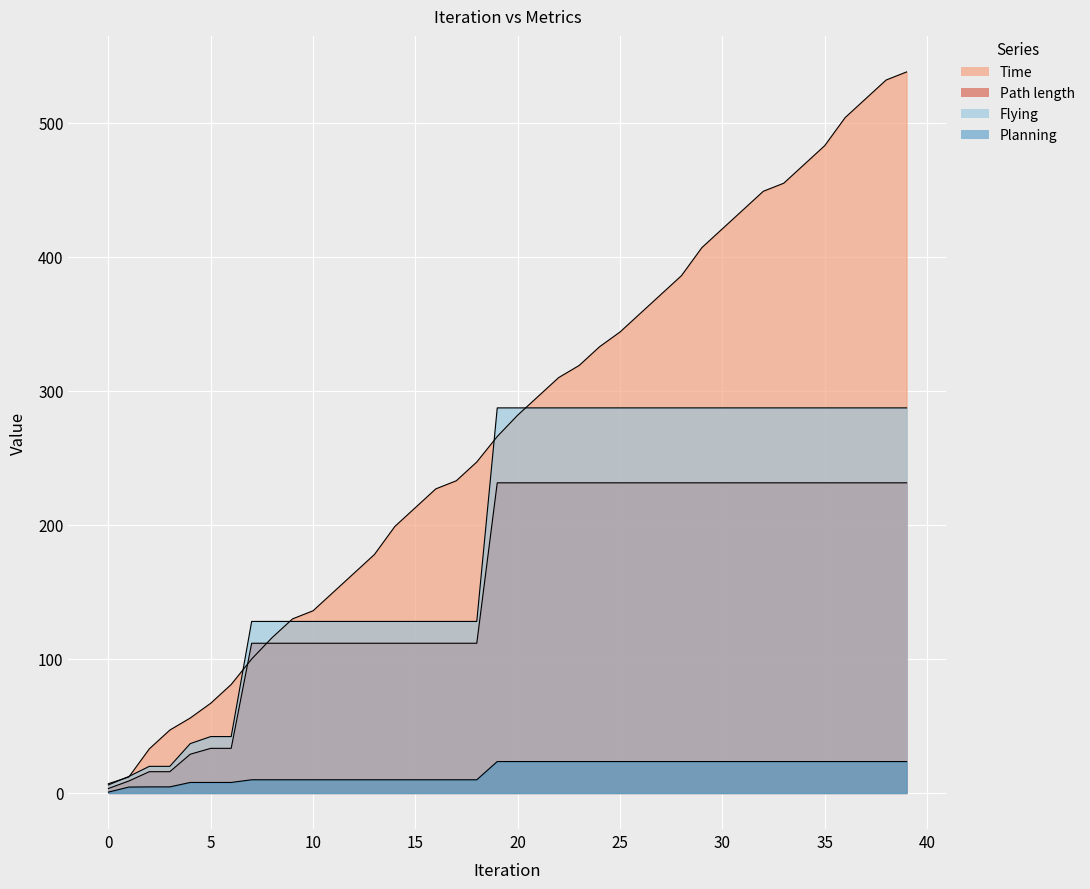

Reading left to right, transcribe all the data shown in this chart.

Time: 6.9	11.9	32.9	46.9	55.9	66.9	80.9	99.9	115.9	129.9	135.9	149.9	163.9	177.9	198.9	212.9	226.9	232.9	246.9	265.9	281.9	295.9	309.9	318.9	332.9	343.9	357.9	371.9	385.9	406.9	420.9	434.9	448.9	454.9	468.9	482.9	503.9	517.9	531.9	537.9
Path length: 3.3	8.9	15.9	15.9	28.9	33.3	33.3	111.7	111.7	111.7	111.7	111.7	111.7	111.7	111.7	111.7	111.7	111.7	111.7	231.4	231.4	231.4	231.4	231.4	231.4	231.4	231.4	231.4	231.4	231.4	231.4	231.4	231.4	231.4	231.4	231.4	231.4	231.4	231.4	231.4
Flying: 6.0	12.3	19.9	19.9	36.8	42.1	42.1	128.0	128.0	128.0	128.0	128.0	128.0	128.0	128.0	128.0	128.0	128.0	128.0	287.3	287.3	287.3	287.3	287.3	287.3	287.3	287.3	287.3	287.3	287.3	287.3	287.3	287.3	287.3	287.3	287.3	287.3	287.3	287.3	287.3
Planning: 0.7	4.4	4.6	4.6	7.8	7.8	7.8	9.9	9.9	9.9	9.9	9.9	9.9	9.9	9.9	9.9	9.9	9.9	9.9	23.5	23.5	23.5	23.5	23.5	23.5	23.5	23.5	23.5	23.5	23.5	23.5	23.5	23.5	23.5	23.5	23.5	23.5	23.5	23.5	23.5